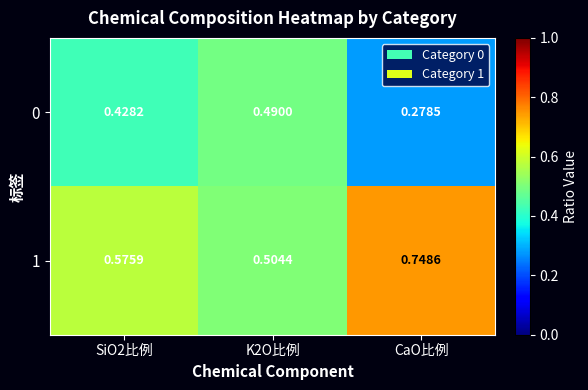

Between SiO2比例 and K2O比例, which series saw the biggest shift?

1